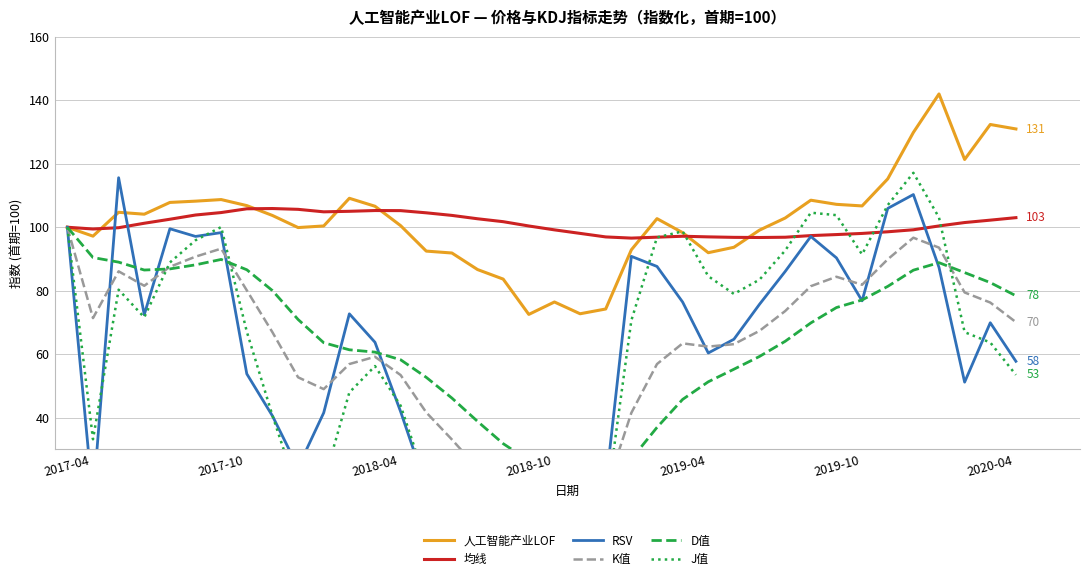

True or false: 人工智能产业LOF has a value of 103.7 at 8.

True